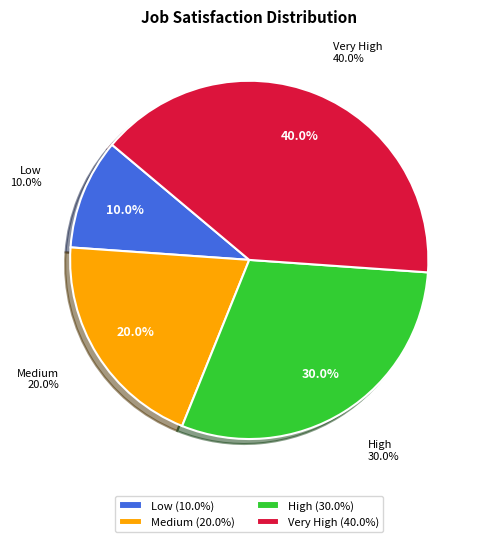

To the nearest percent, what is the difference between the Low and Medium slice percentages?

10%